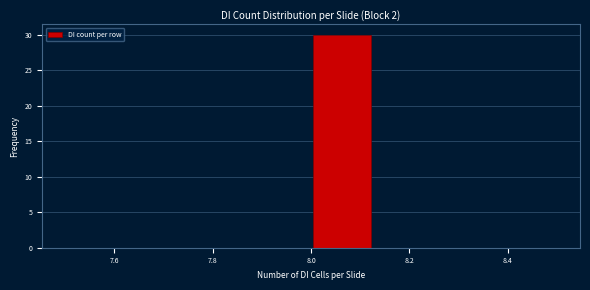

Reading left to right, list every bar in this chart as the range it spans on the x-axis followed by its height. Neither the bar edges nor the heights are printed on the chart, so give them approximately, as read against the axes.

7.500 to 7.625: 0
7.625 to 7.750: 0
7.750 to 7.875: 0
7.875 to 8.000: 0
8.000 to 8.125: 30
8.125 to 8.250: 0
8.250 to 8.375: 0
8.375 to 8.500: 0